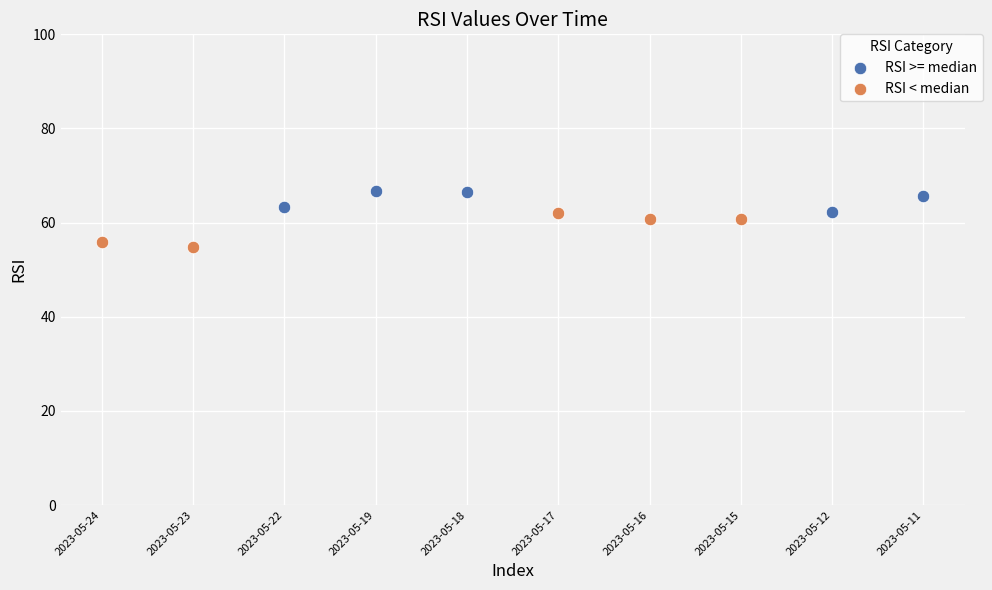

Which series reaches the maximum Y coordinate?

RSI >= median